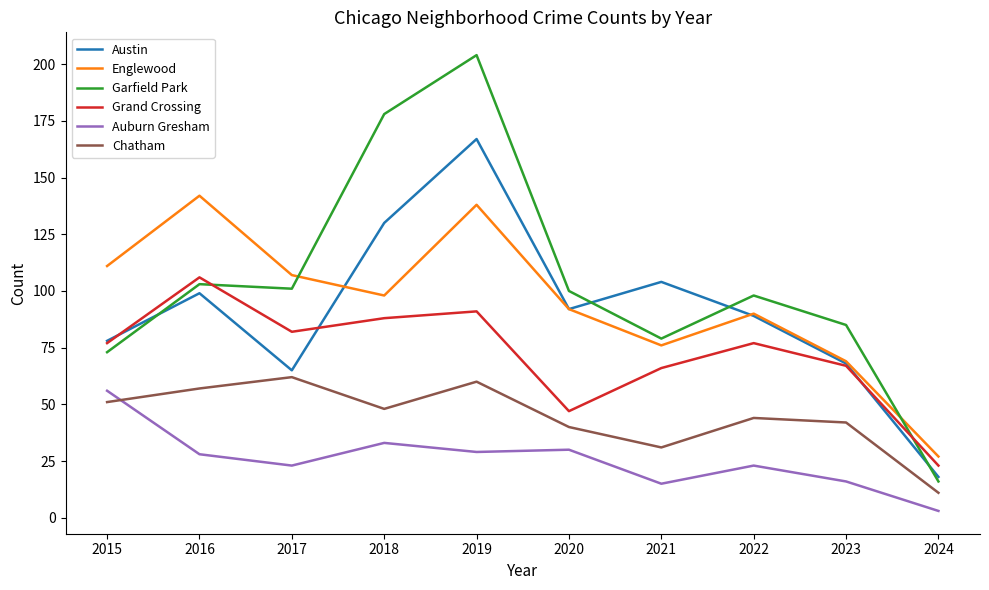

What is the average value of the Grand Crossing series?

72